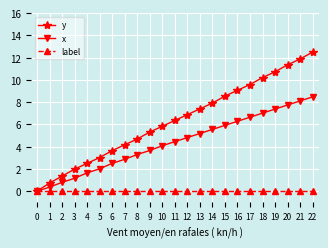

How many values in y are above zero?

22